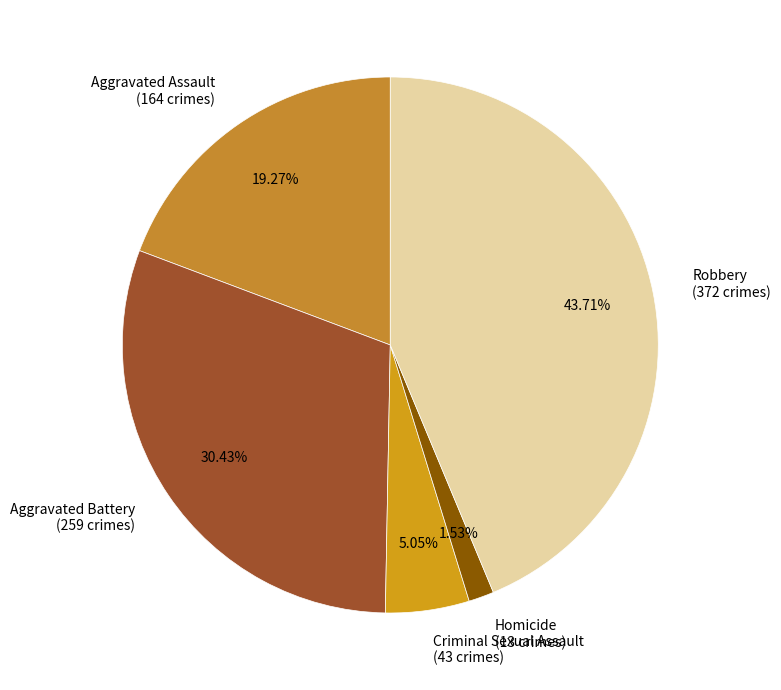

True or false: Aggravated Battery accounts for 38% of the total.

False